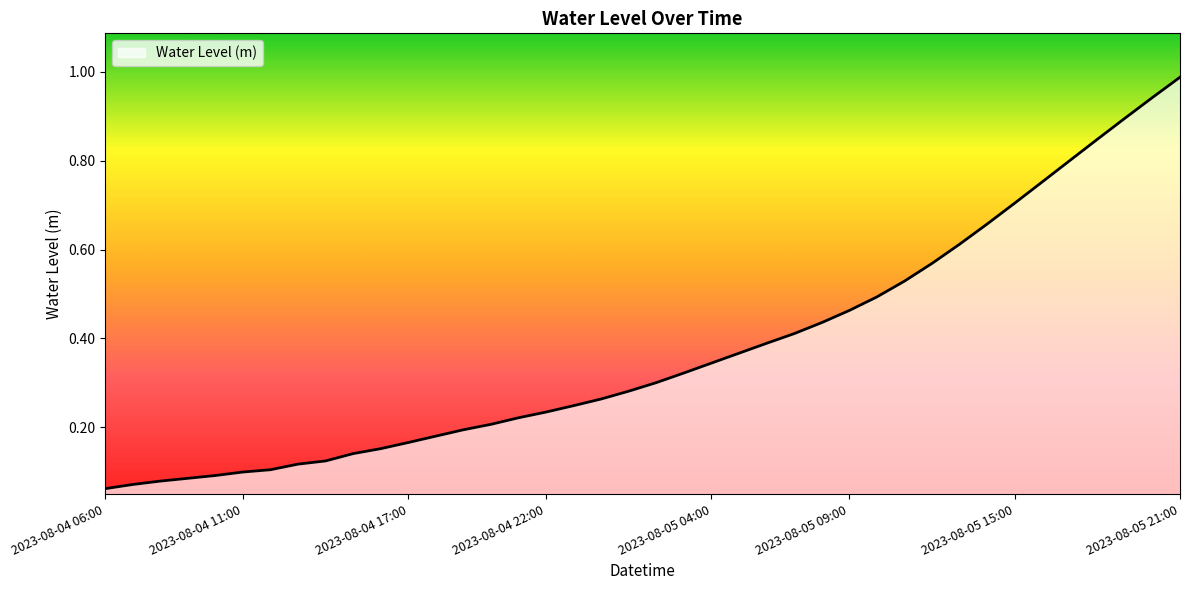

Which category has the highest value across all series?

2023-08-05 21:00